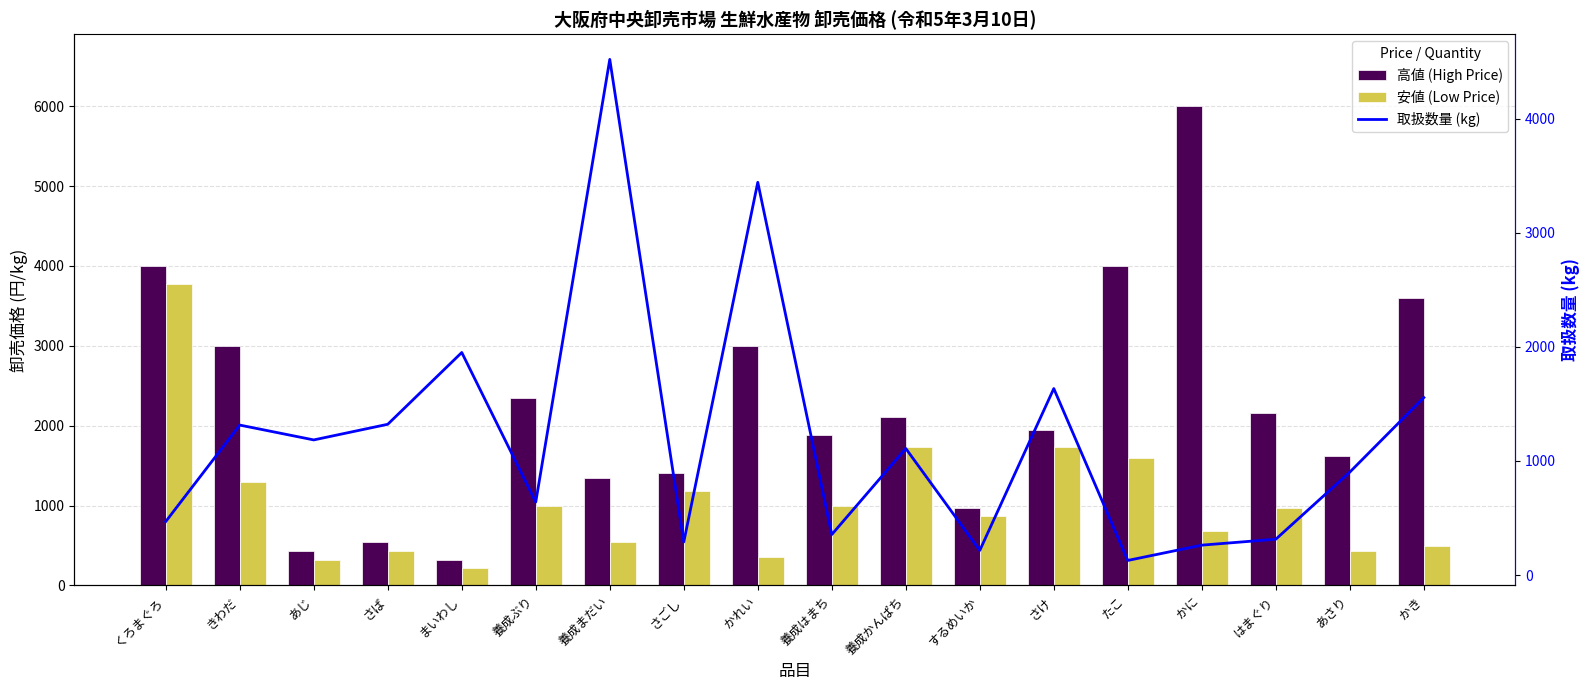

What is the label of the 12th bar from the right?

養成まだい